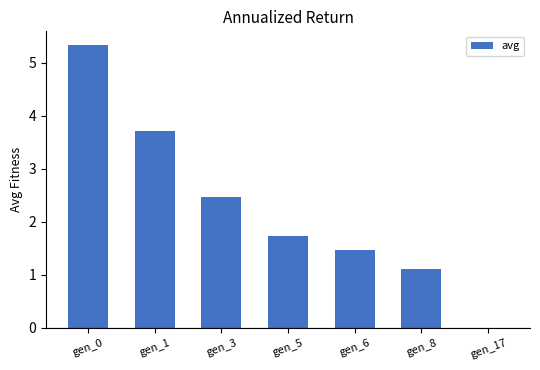

Is it true that the value at gen_8 is 0.6?

False